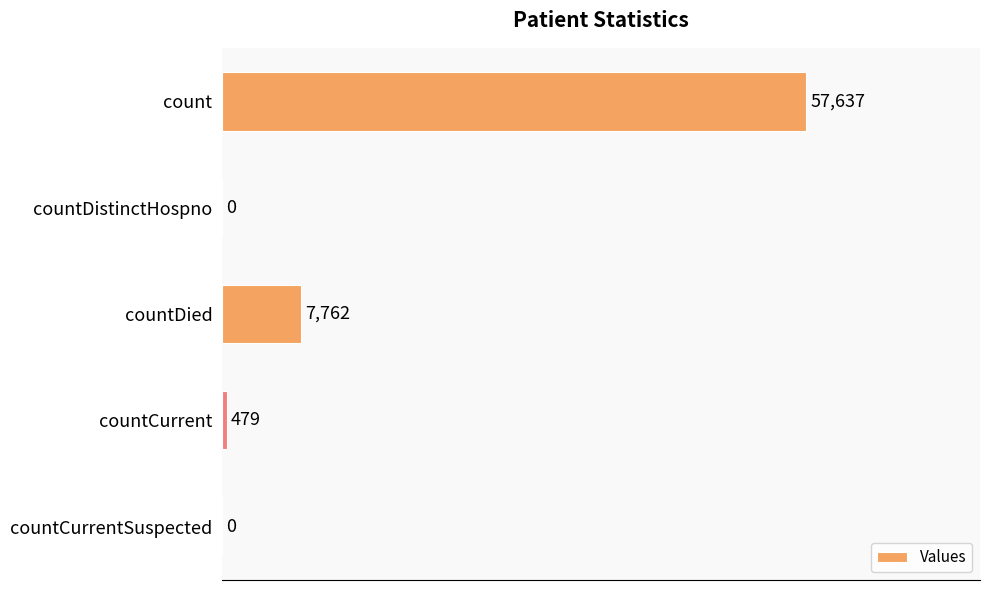

What is the sum of all values?

65878